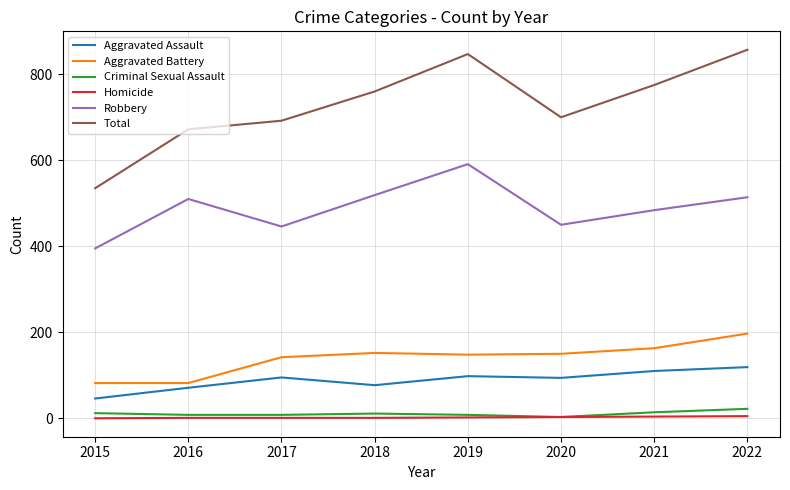

Between 2015 and 2019, which series saw the biggest shift?

Total